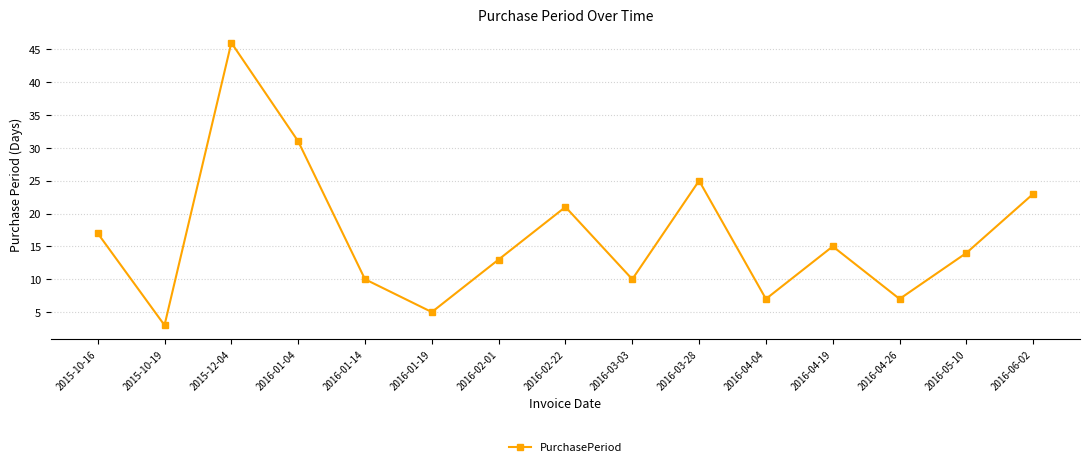

Which has a higher value, 2016-01-14 or 2016-03-28?

2016-03-28